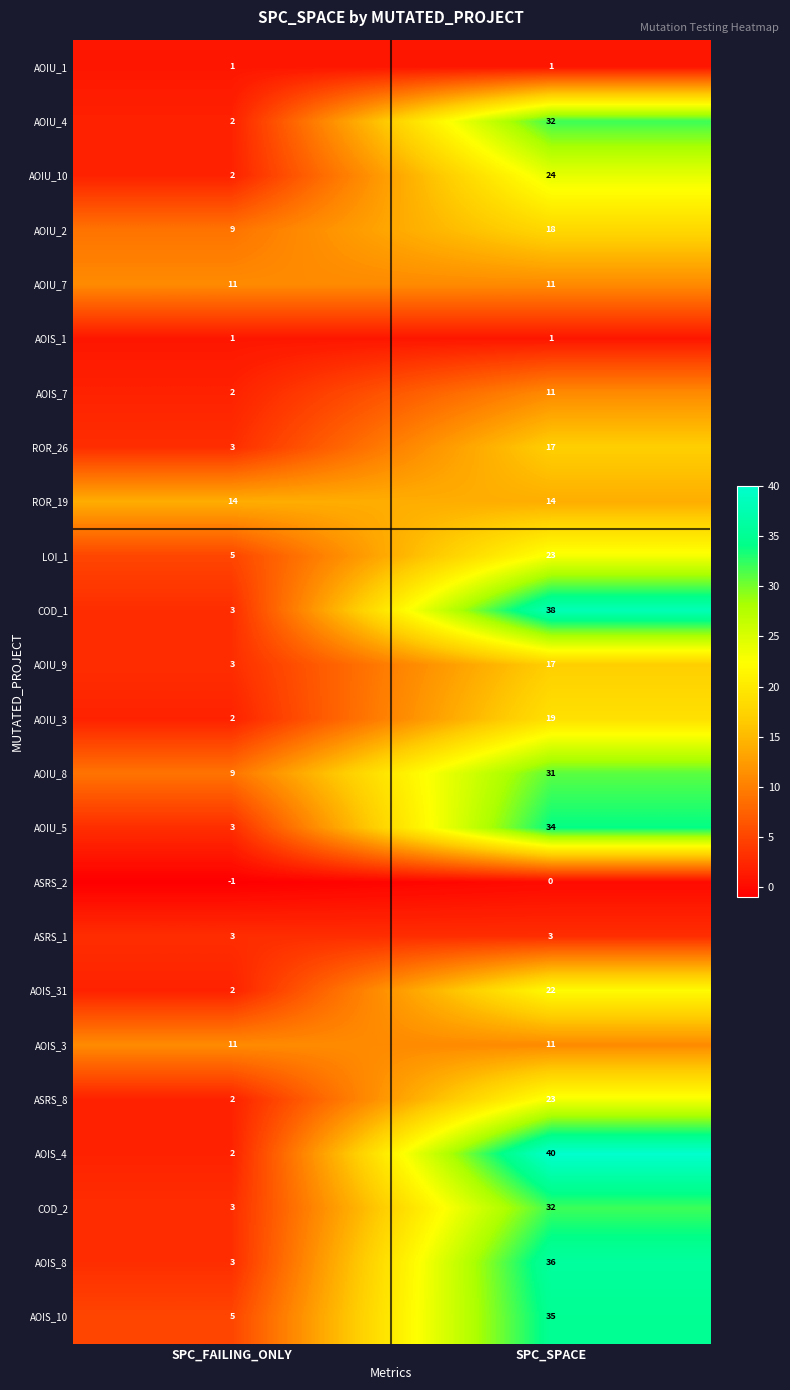

What is the minimum value for AOIU_5?

3